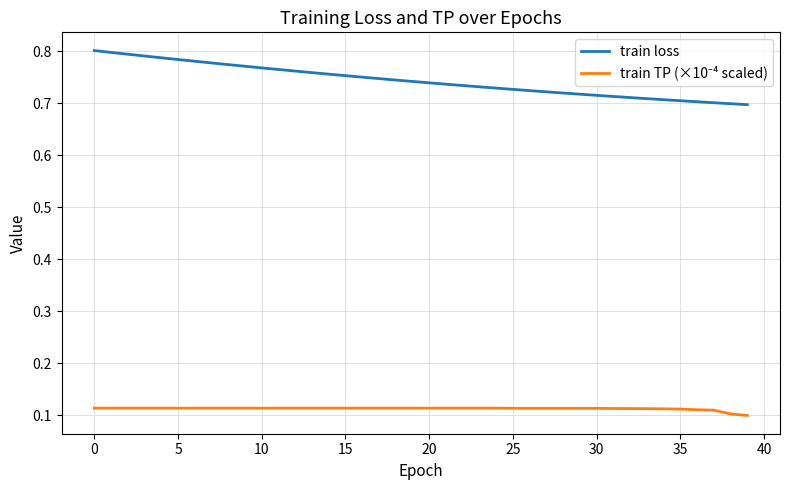

True or false: train TP (×10⁻⁴ scaled) and train loss cross at least once.

False